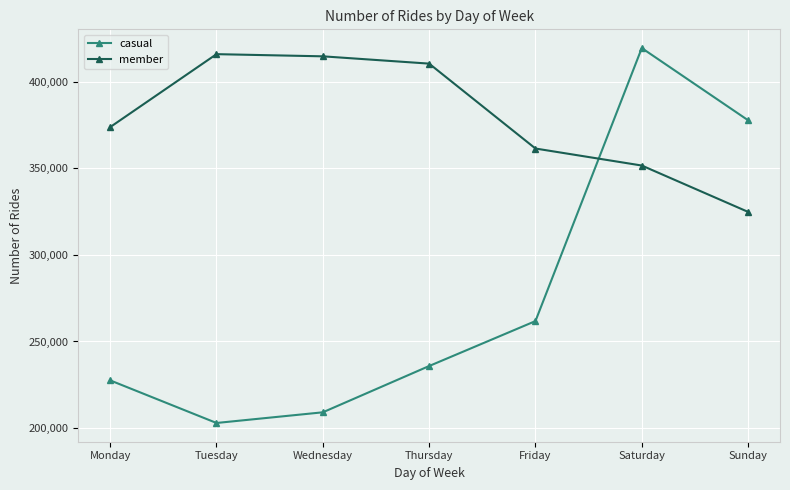

What is the difference between the second highest and minimum values in the member series?

89844